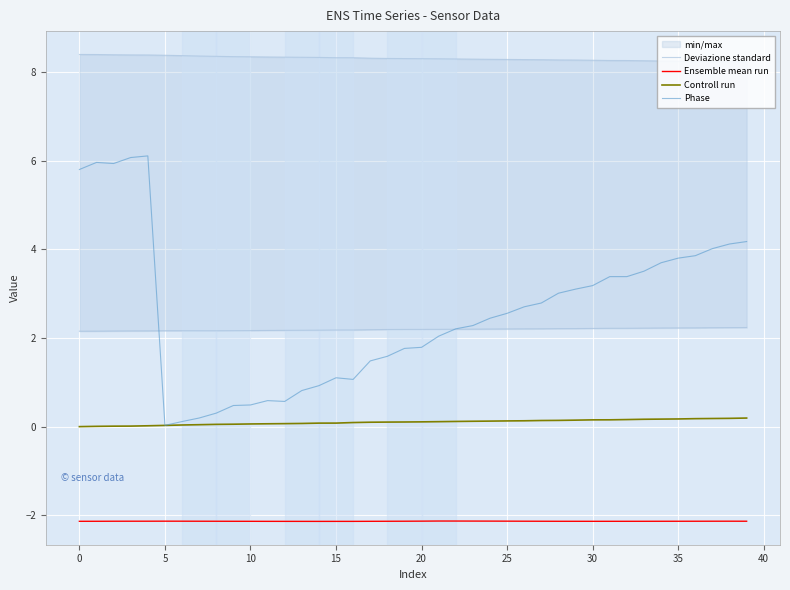

True or false: Phase and Controll run cross at least once.

False